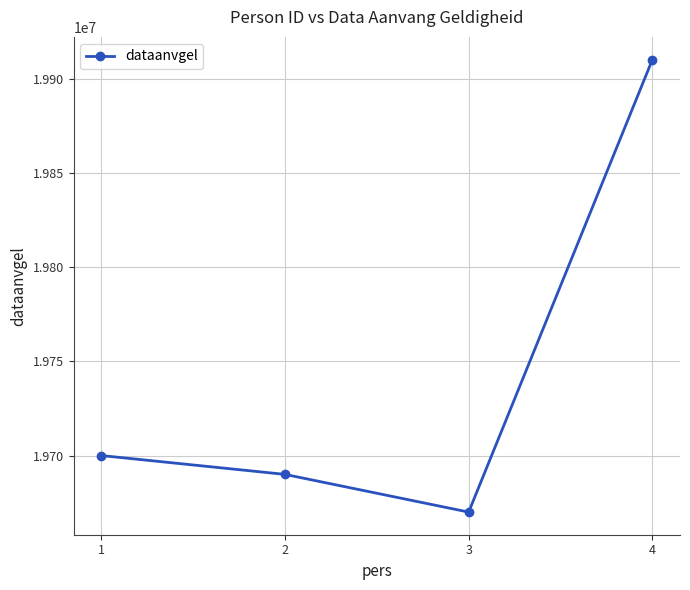

Is it true that the value at 4 is 19910101?

True